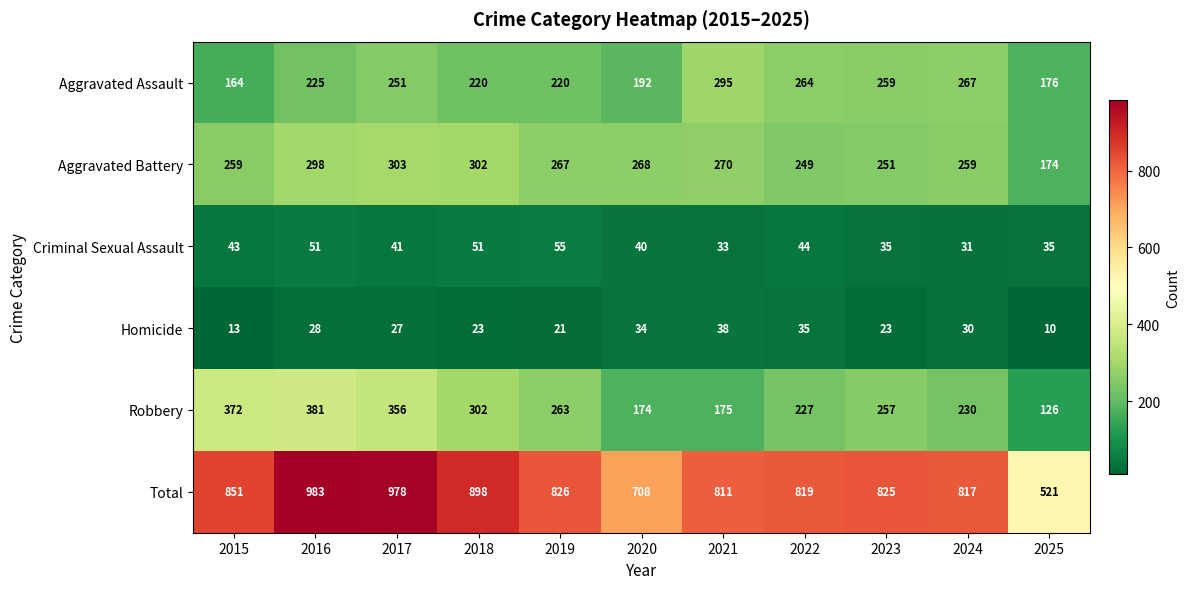

What is the average value of the Aggravated Battery series?

264